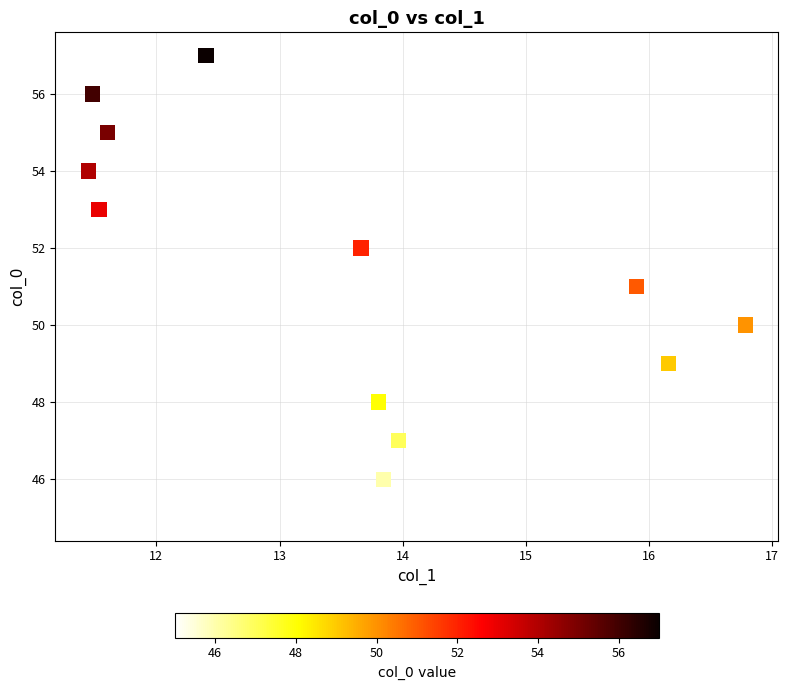

What is the range of Y values (max minus min)?

12